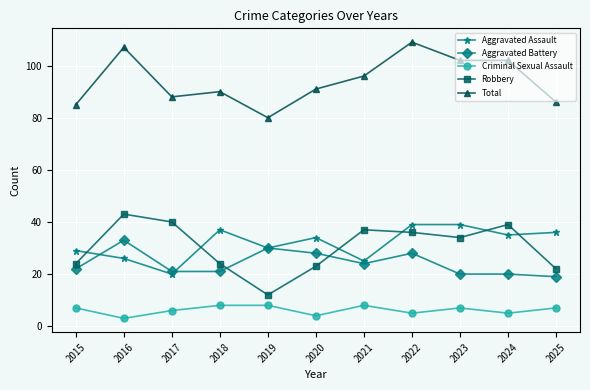

True or false: Aggravated Battery has a value of 24 at 2021.

True